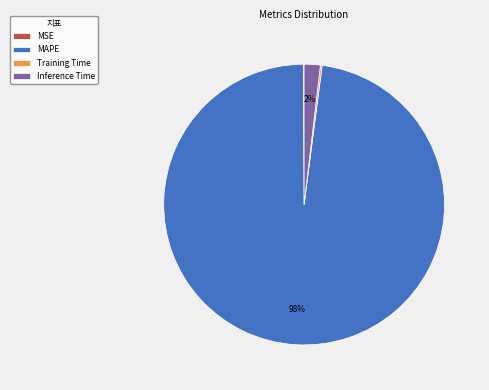

What is the largest slice in the pie chart?

MAPE